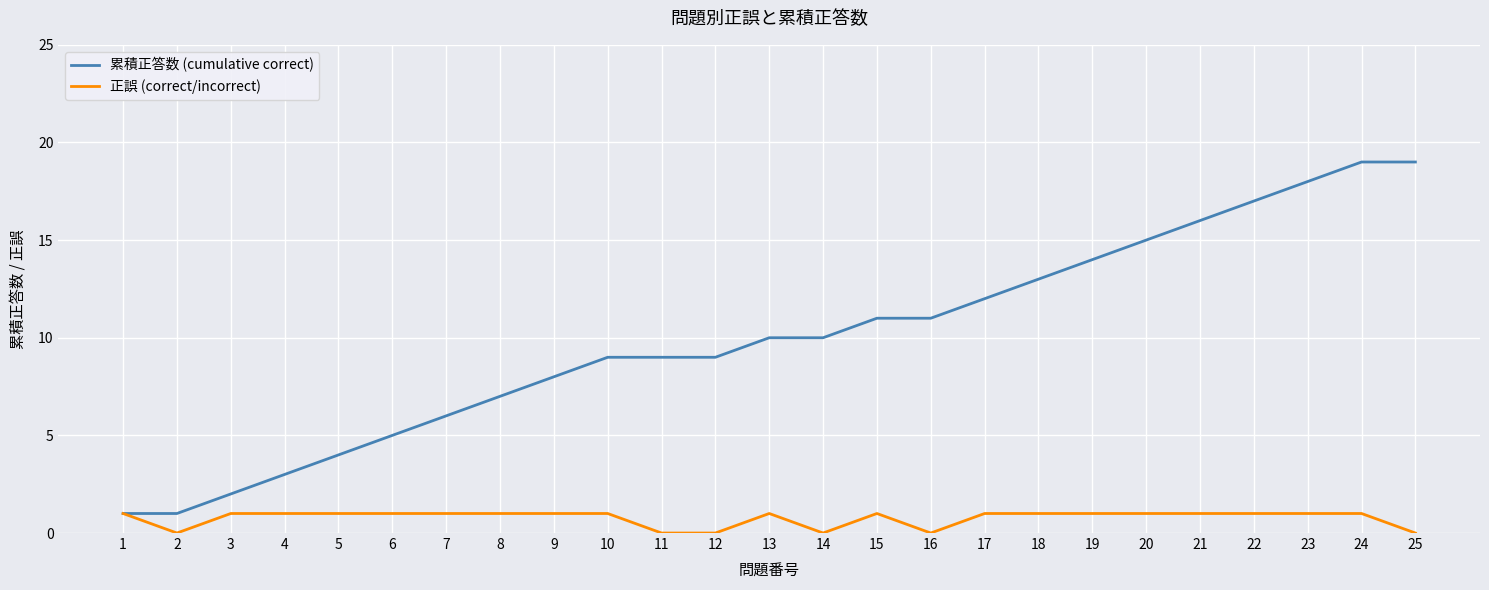

Which series changed the most between 6 and 22?

累積正答数 (cumulative correct)